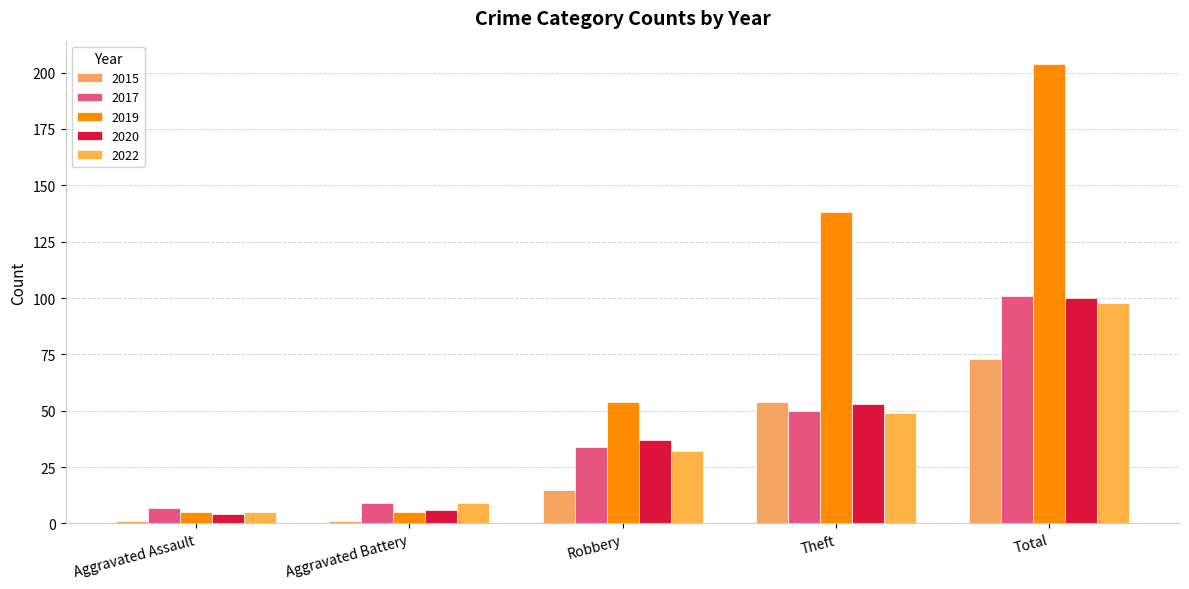

How many categories are shown in the chart?

5